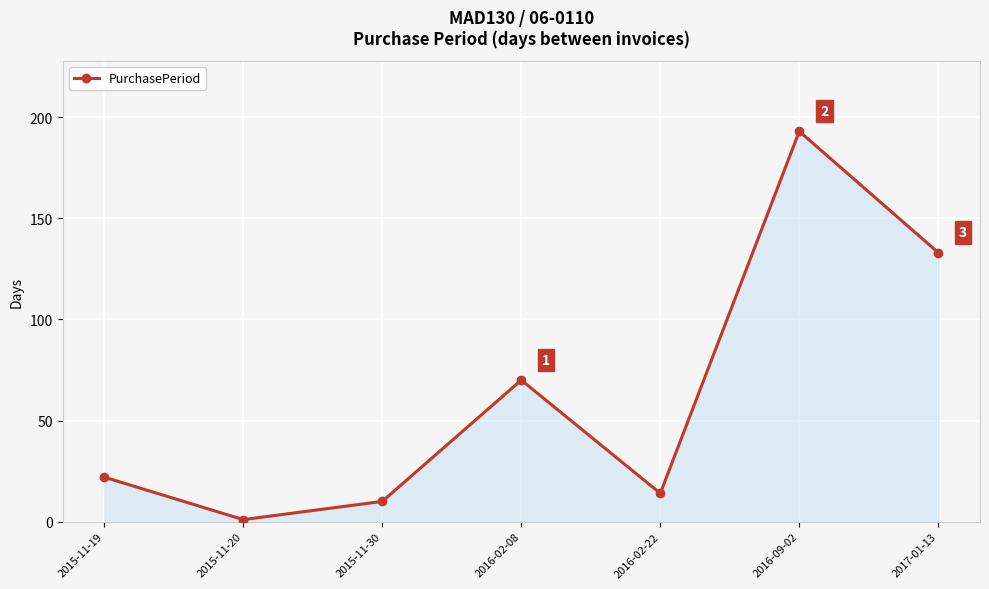

What is the value of the 5th point from the left?

14